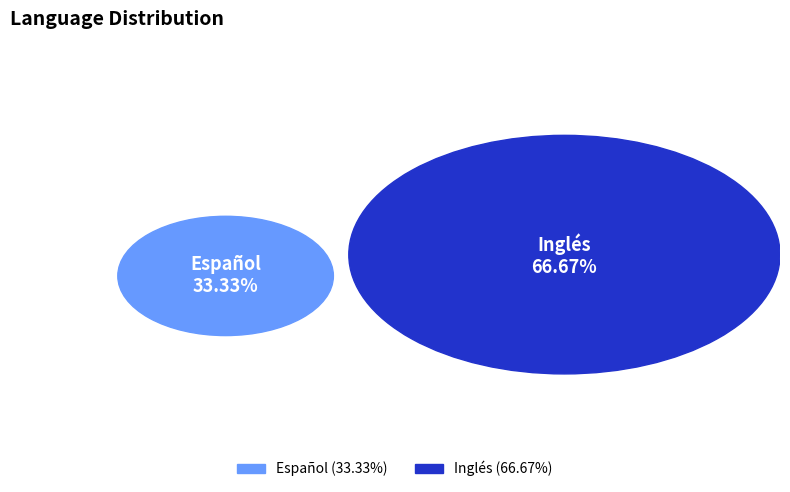

What percentage is the Inglés slice, to the nearest percent?

67%